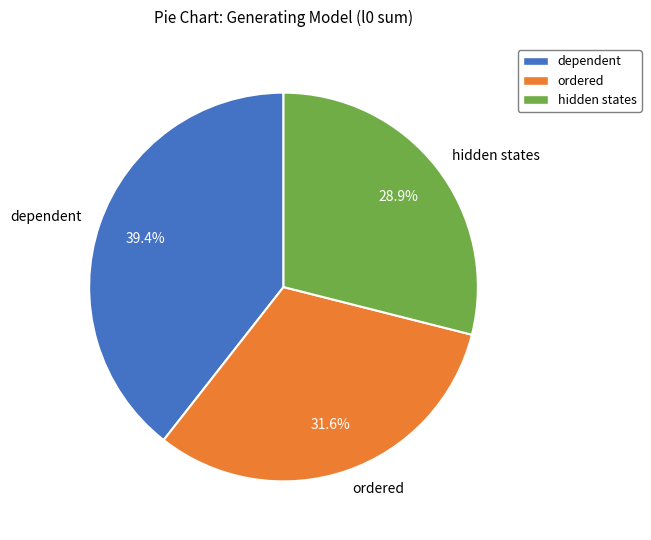

How many segments does this pie chart have?

3